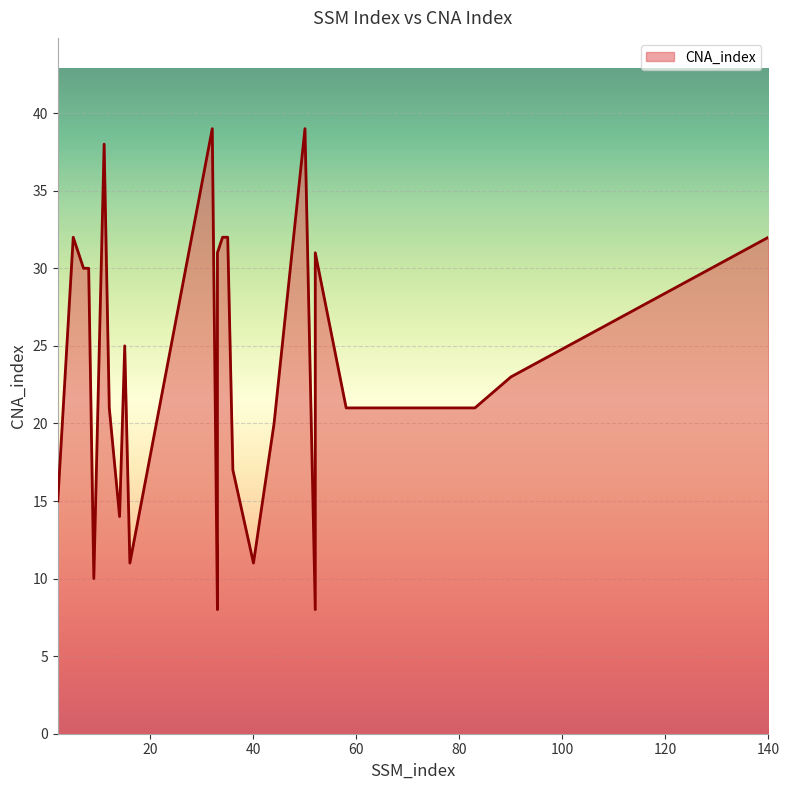

Is it true that the value at 44 is 20?

True